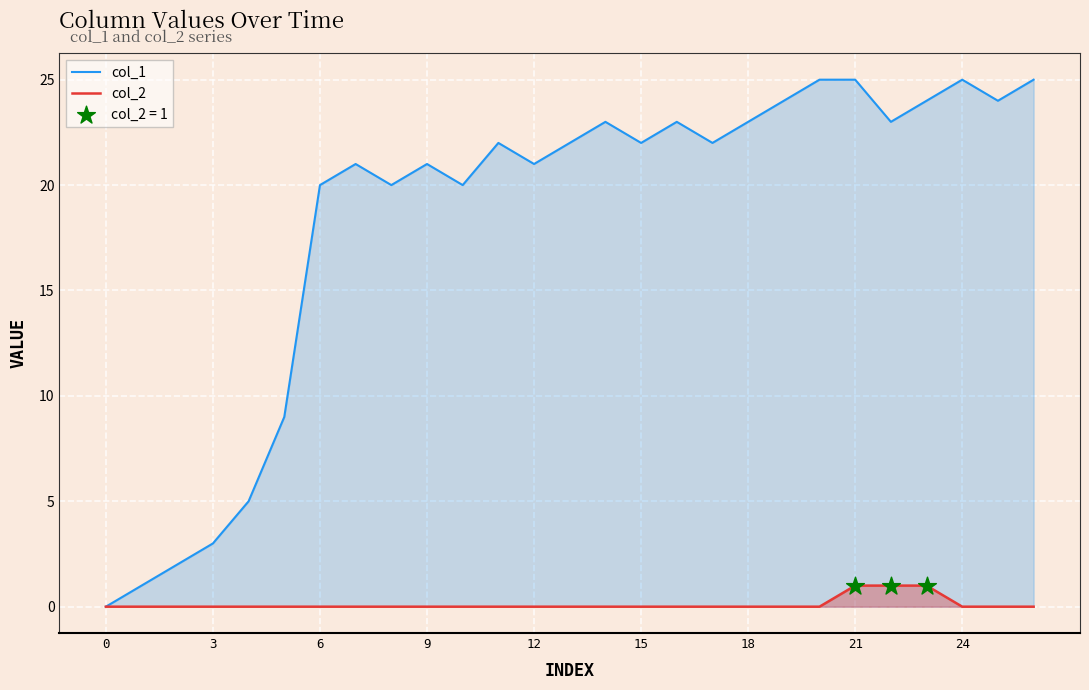

Which series has the largest Y range (max minus min)?

col_1